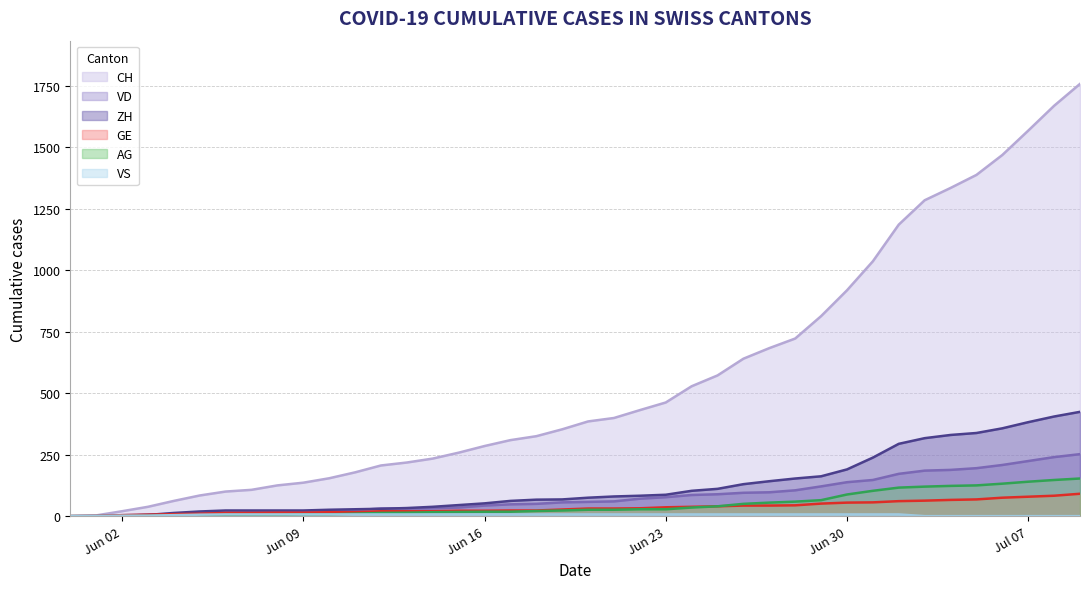

How many data points in GE are above 31?

18